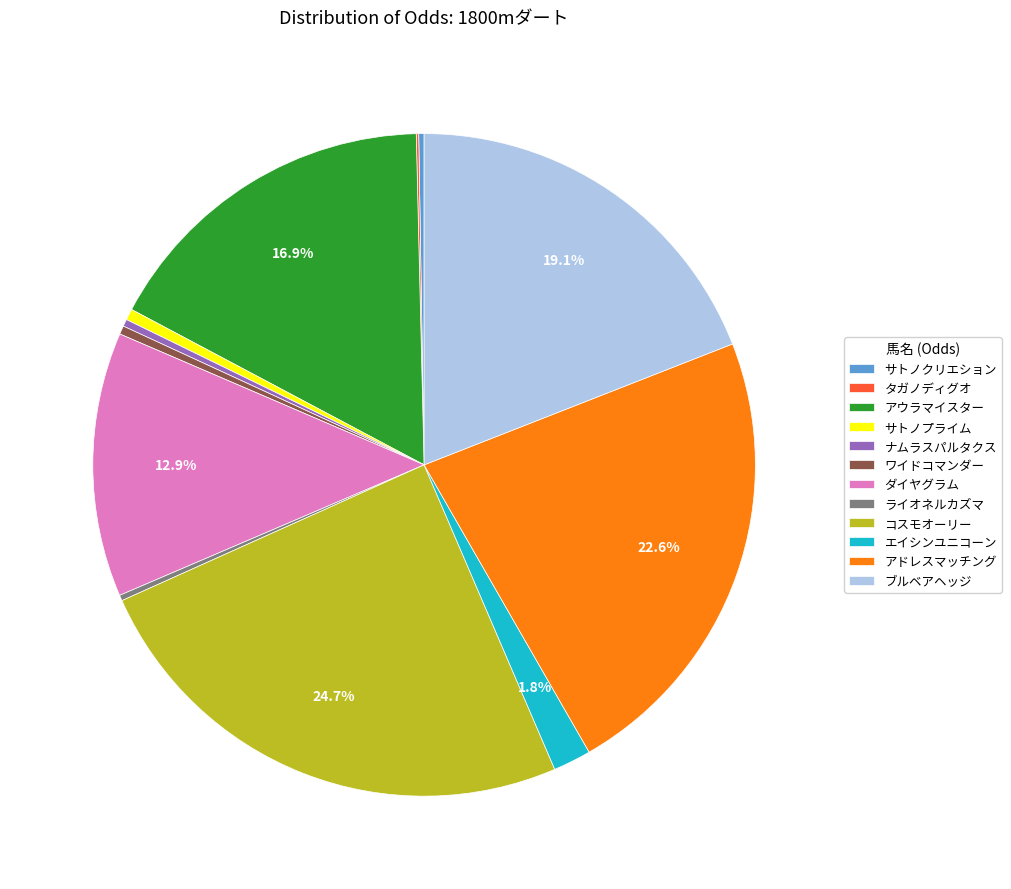

To the nearest percent, what is the difference between the largest and smallest slice percentages?

25%